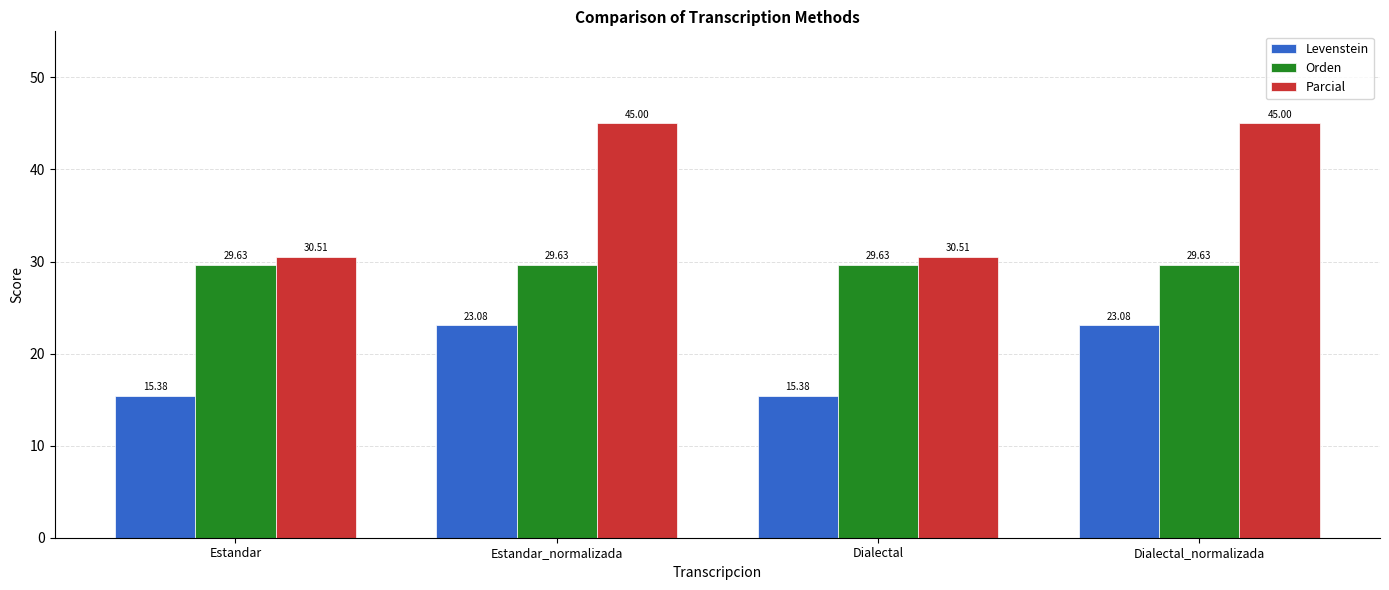

Where does the Levenstein series first go above 23?

Estandar_normalizada